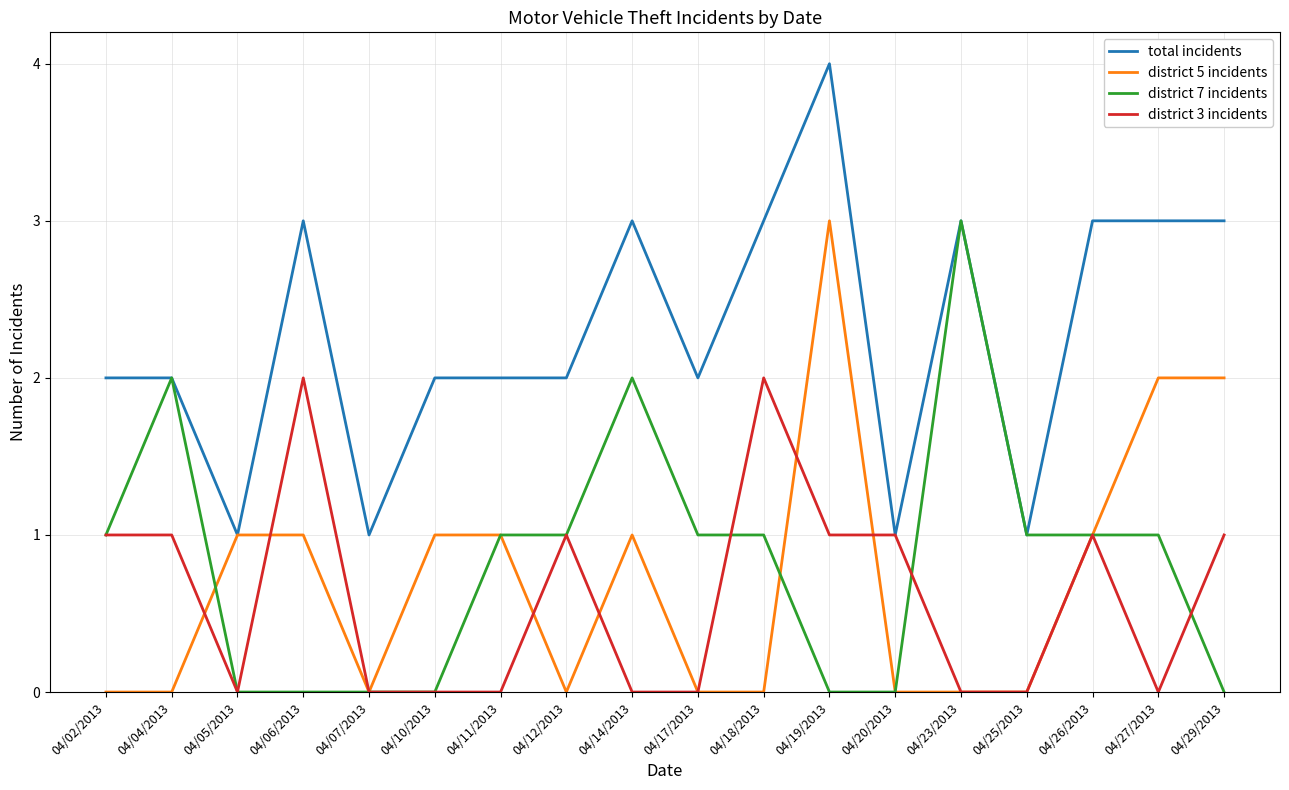

Reading left to right, extract all data points from this chart.

total incidents: 2	2	1	3	1	2	2	2	3	2	3	4	1	3	1	3	3	3
district 5 incidents: 0	0	1	1	0	1	1	0	1	0	0	3	0	0	0	1	2	2
district 7 incidents: 1	2	0	0	0	0	1	1	2	1	1	0	0	3	1	1	1	0
district 3 incidents: 1	1	0	2	0	0	0	1	0	0	2	1	1	0	0	1	0	1